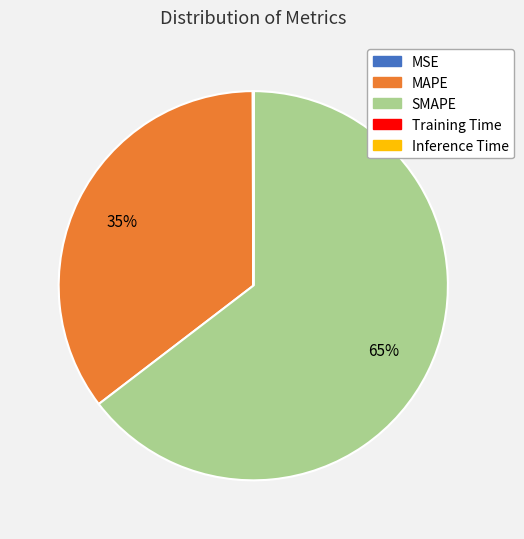

To the nearest percent, what percentage of the pie is MAPE?

35%